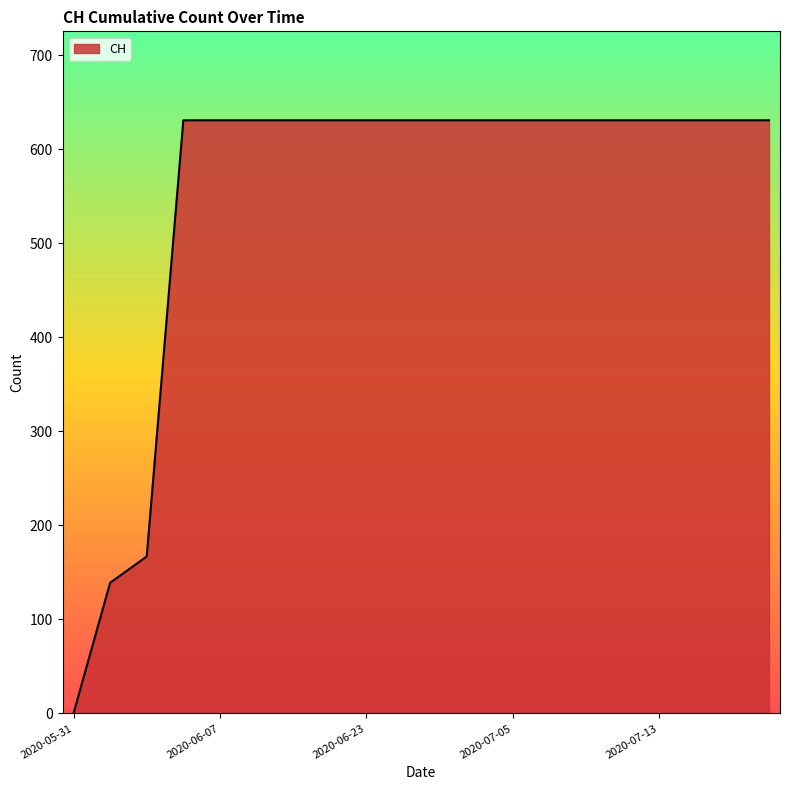

What is the sum of all values?

11033